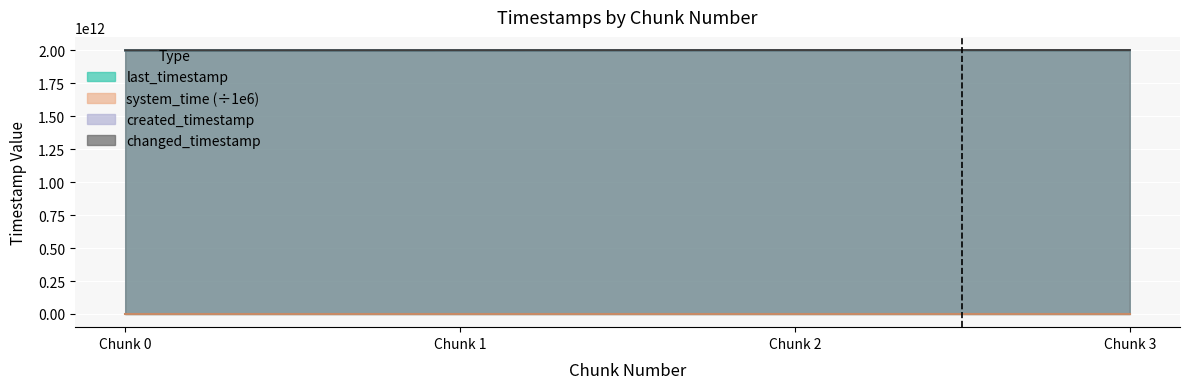

True or false: changed_timestamp and system_time intersect in this chart.

False